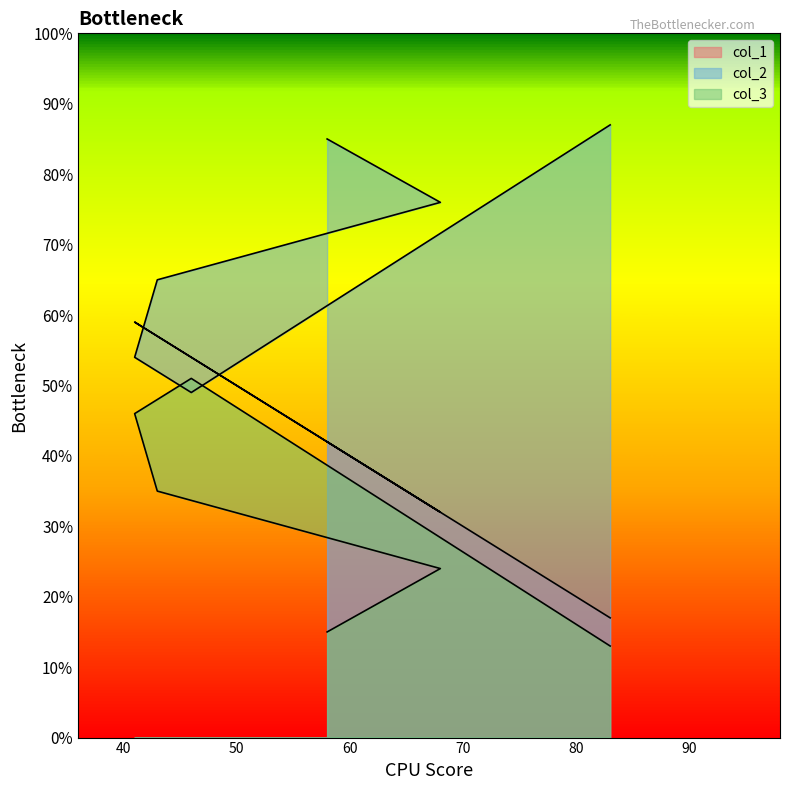

In col_1, how many points are lower than both neighbors (excluding endpoints)?

1